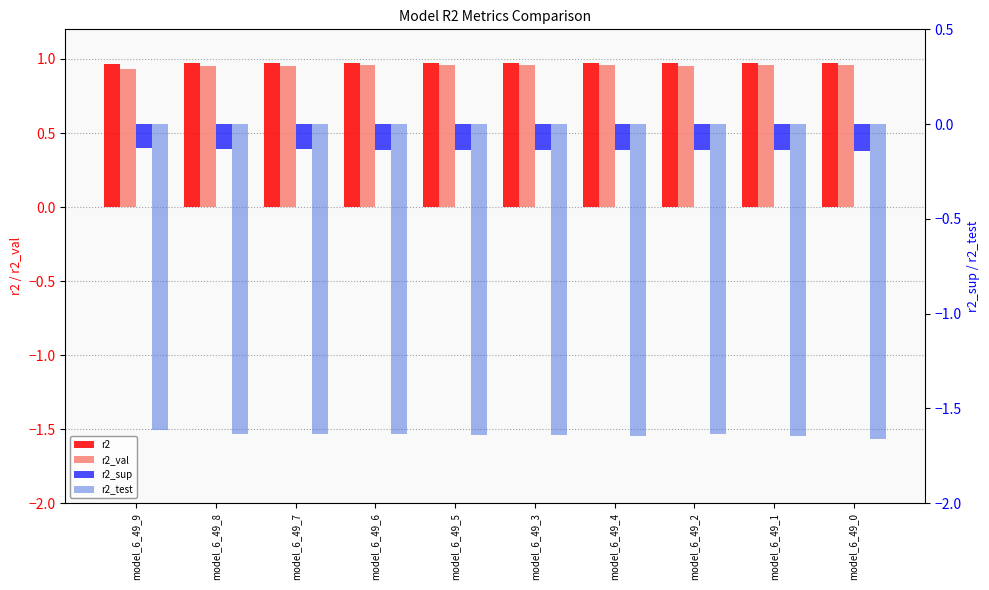

What is the average value of the r2_val series?

1.0